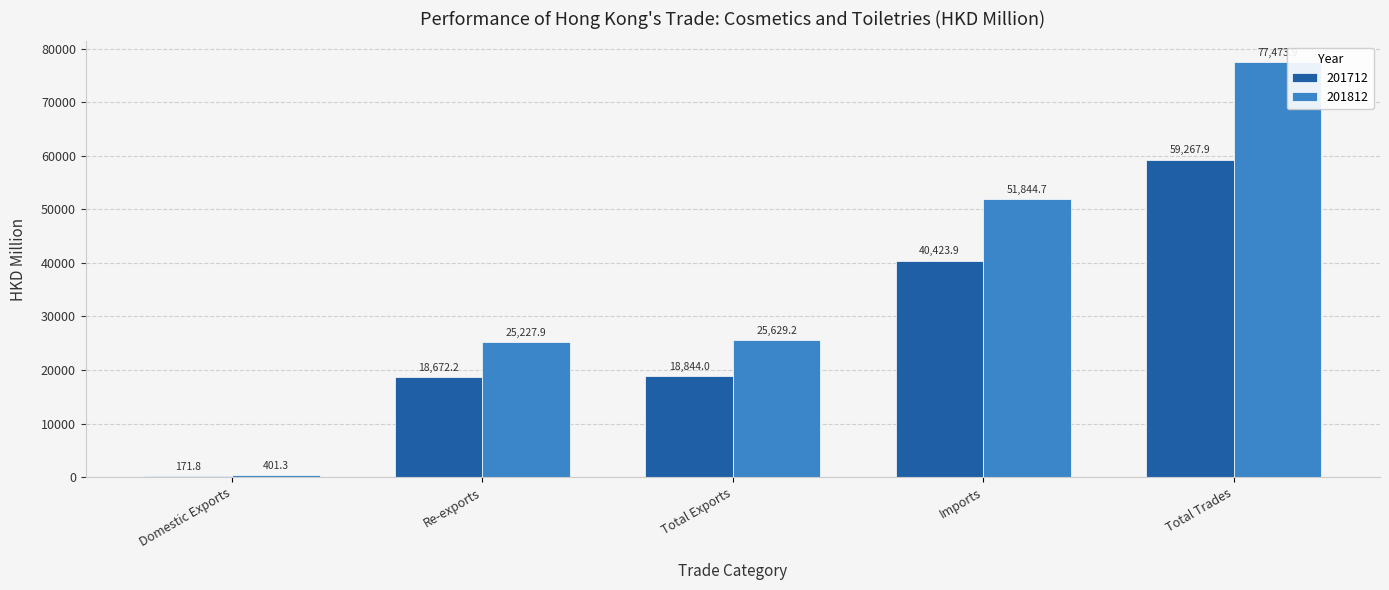

What are all the series names shown in the legend?

201712, 201812